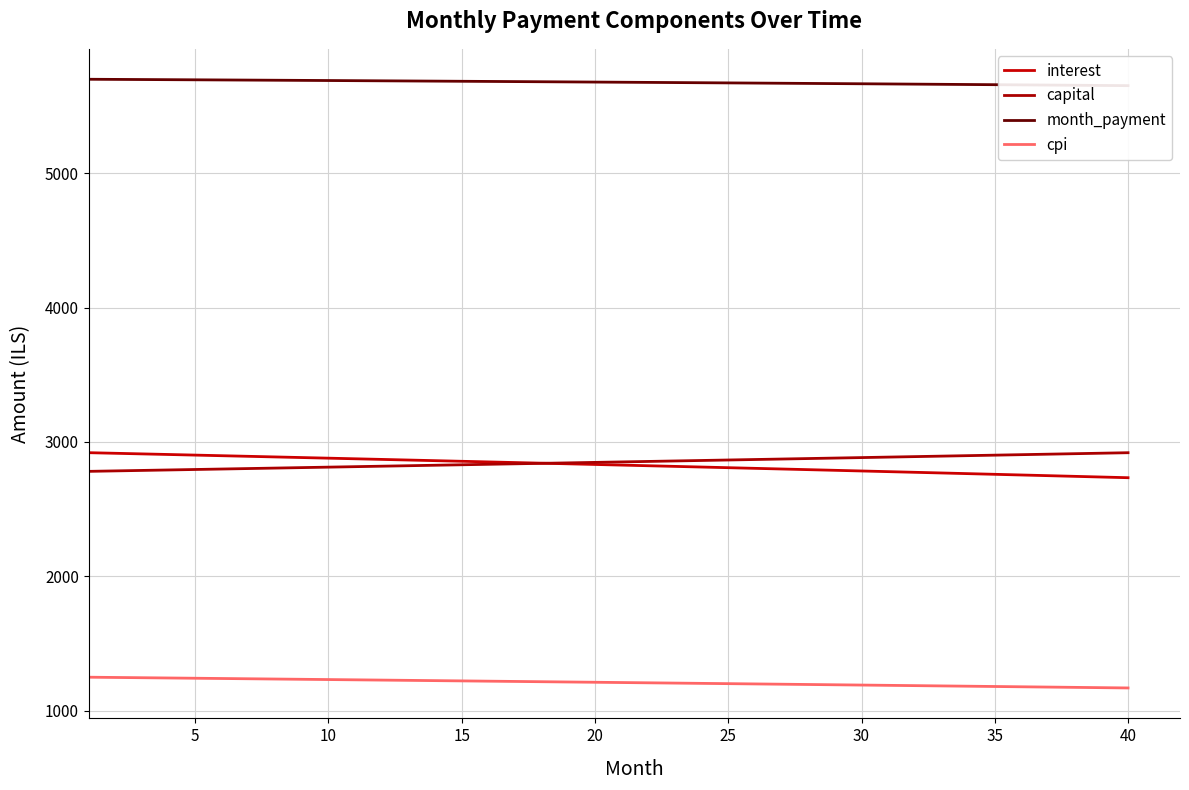

What is the lowest value of the cpi series?

1168.0